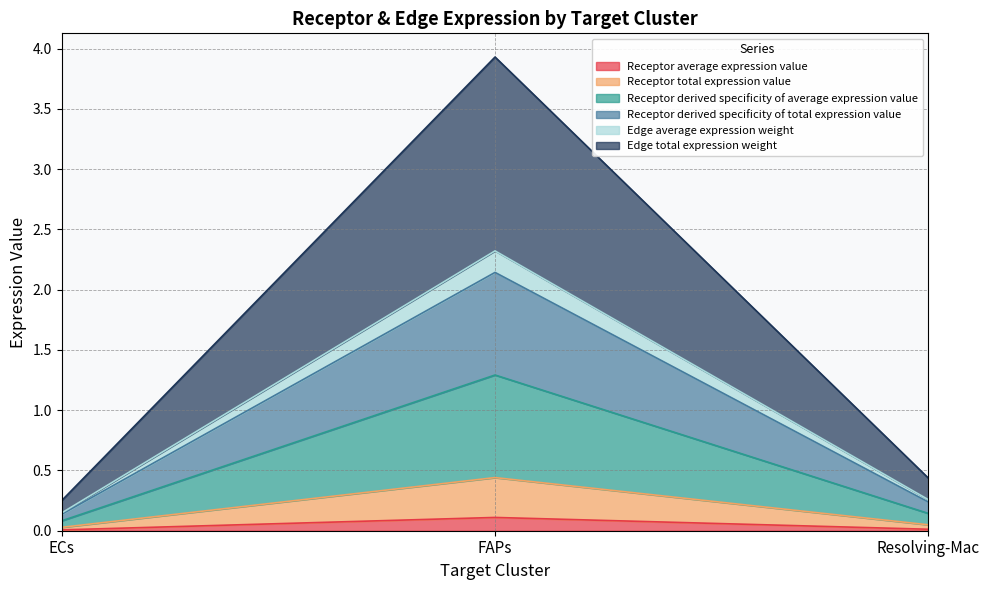

Which has a higher value, FAPs or Resolving-Mac?

FAPs